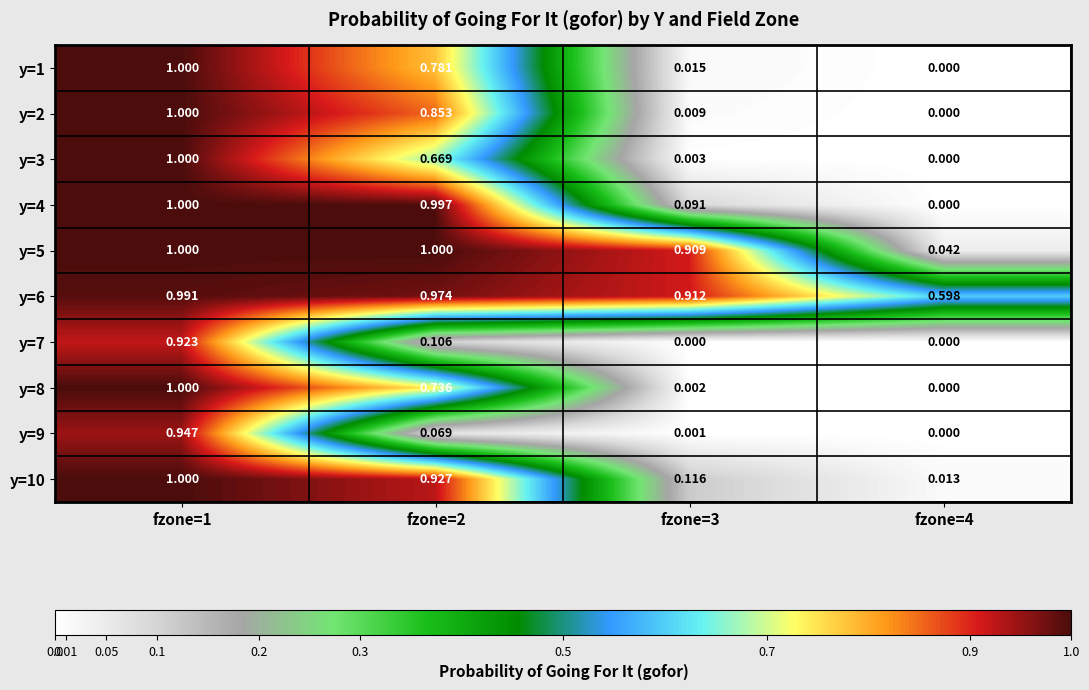

Is the value of y=2 at fzone=2 greater than the value of y=7 at fzone=2?

Yes